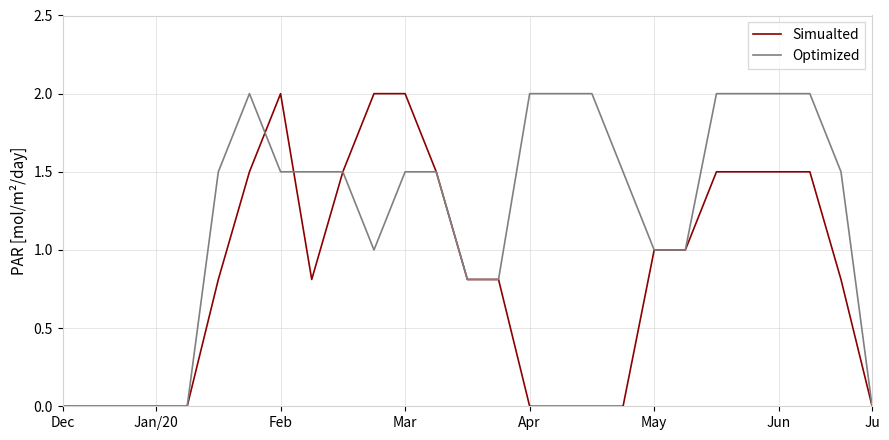

True or false: Simualted has more than 0 points higher than both neighbors.

True